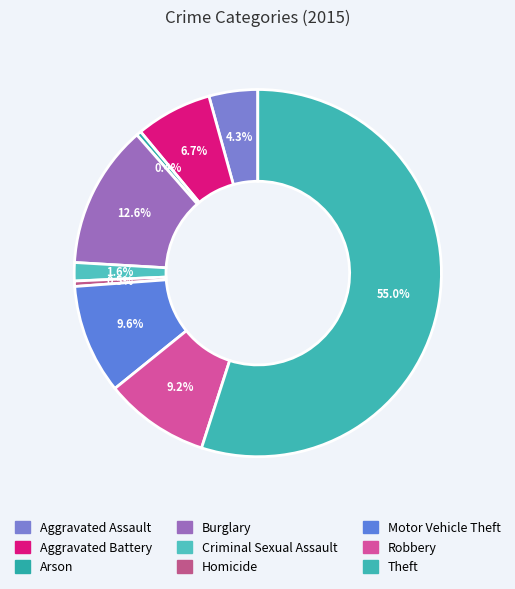

Rank the categories by value from highest to lowest.

Theft, Burglary, Motor Vehicle Theft, Robbery, Aggravated Battery, Aggravated Assault, Criminal Sexual Assault, Homicide, Arson